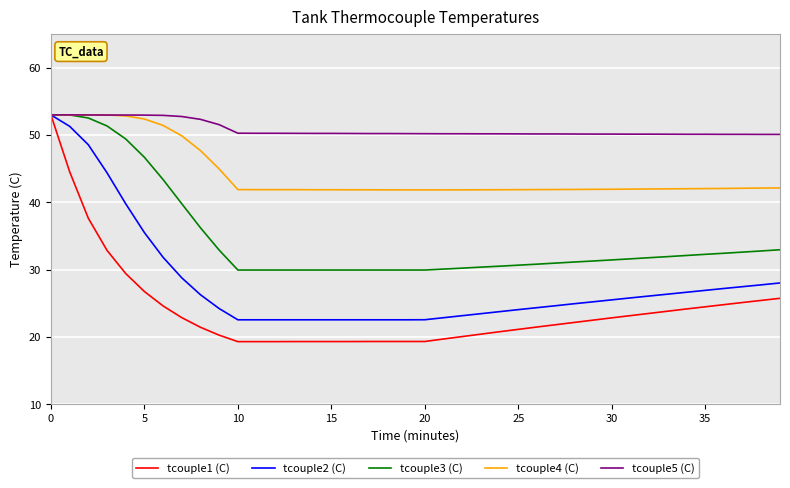

Which series has the largest total across all categories?

tcouple5 (C)